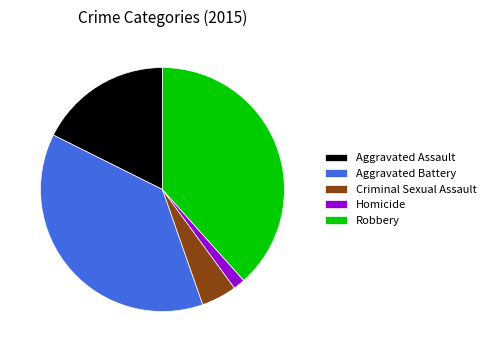

What is the smallest slice in the pie chart?

Homicide